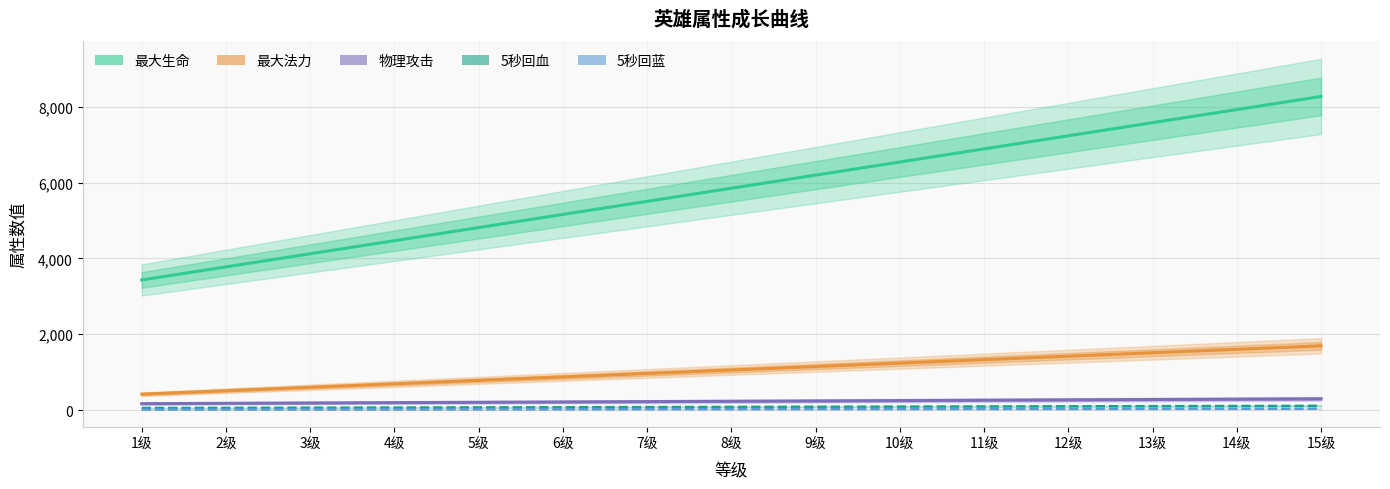

What is the sum of all 5秒回蓝 values?

379